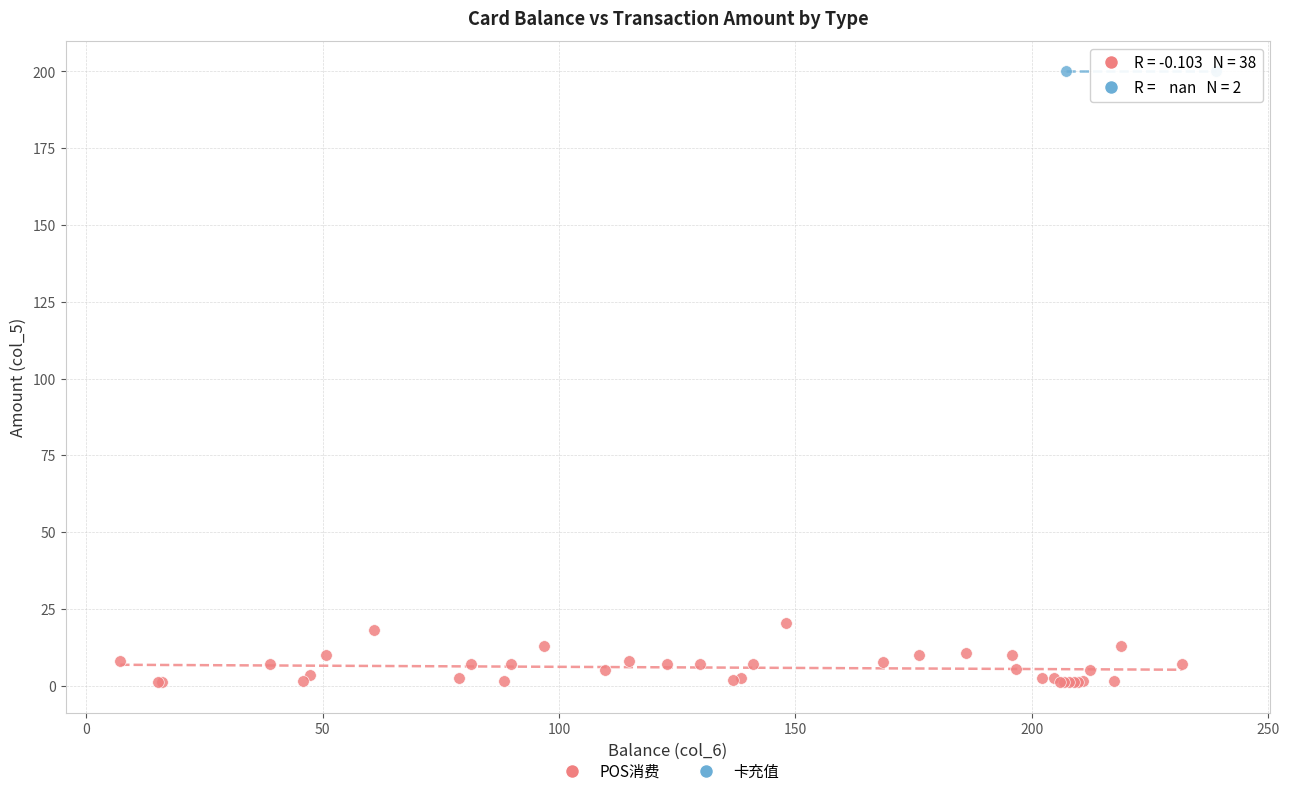

What are all the series names shown in the legend?

POS消费, 卡充值